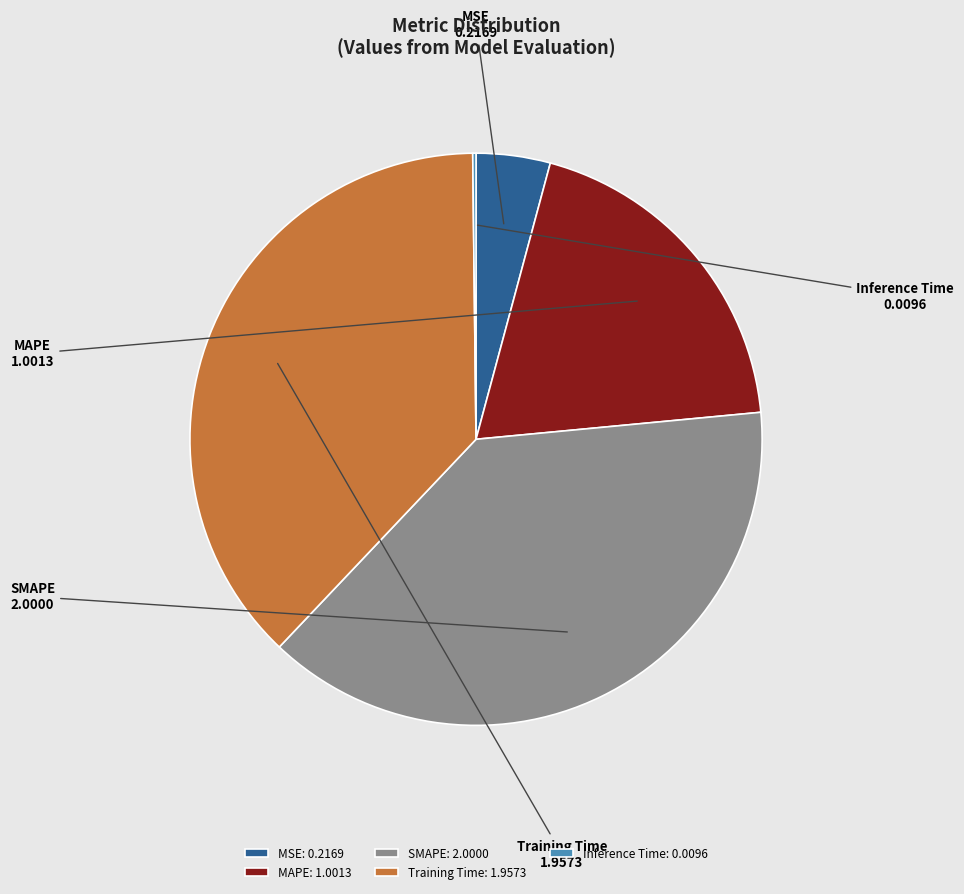

Is there any slice that represents more than half of the pie?

No